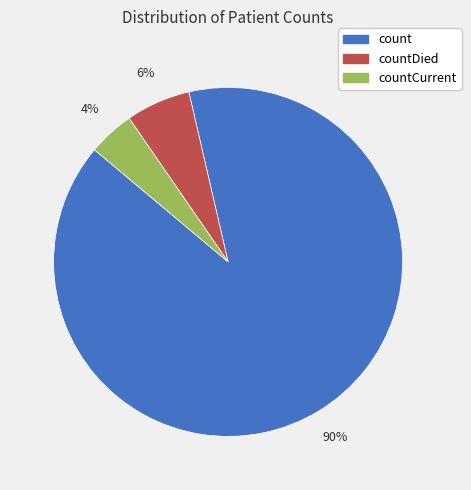

To the nearest percent, what is the average slice percentage?

33%